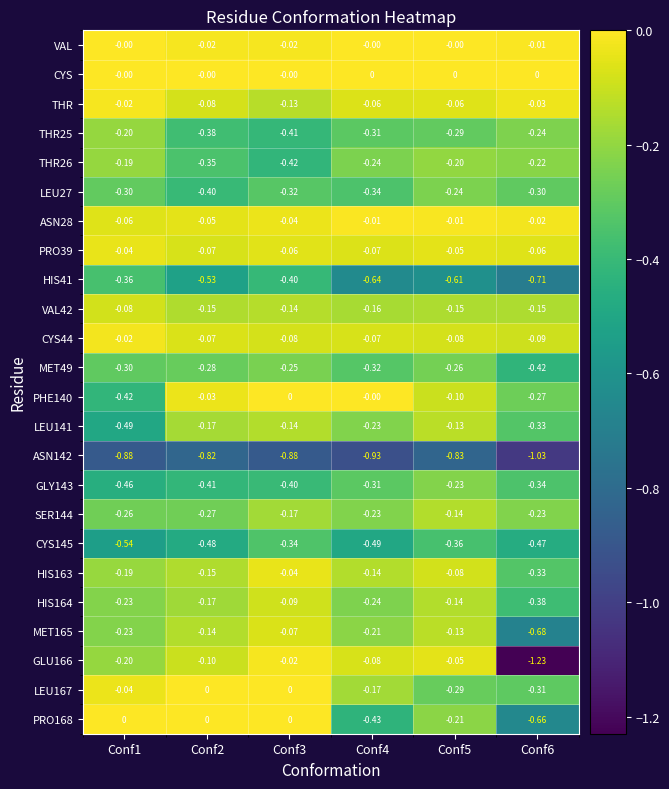

Which series has the largest total across all categories?

CYS